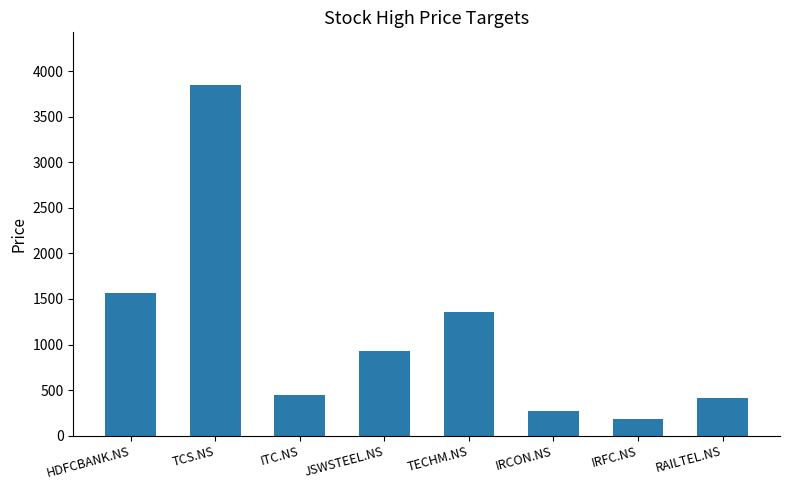

What is the maximum value shown in the chart?

3850